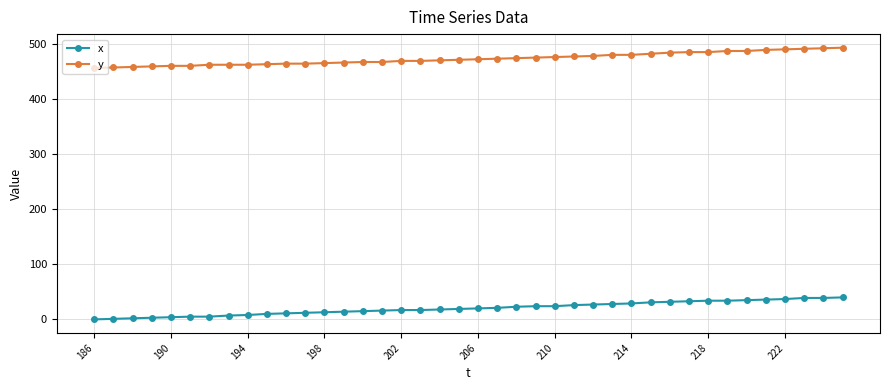

What is the highest value of the y series?

494